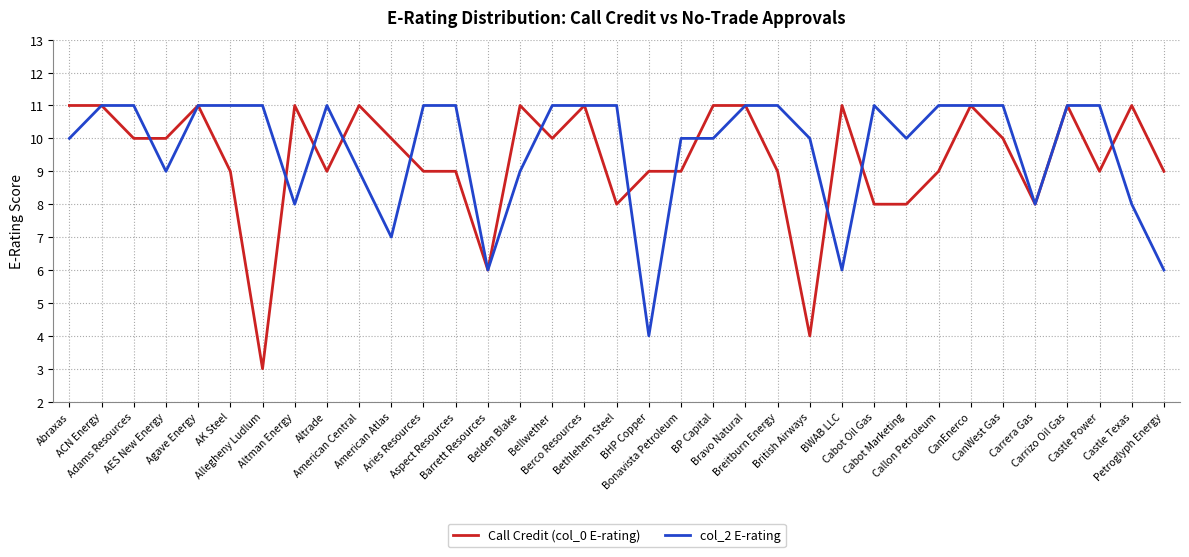

What is the highest value of the col_2 E-rating series?

11